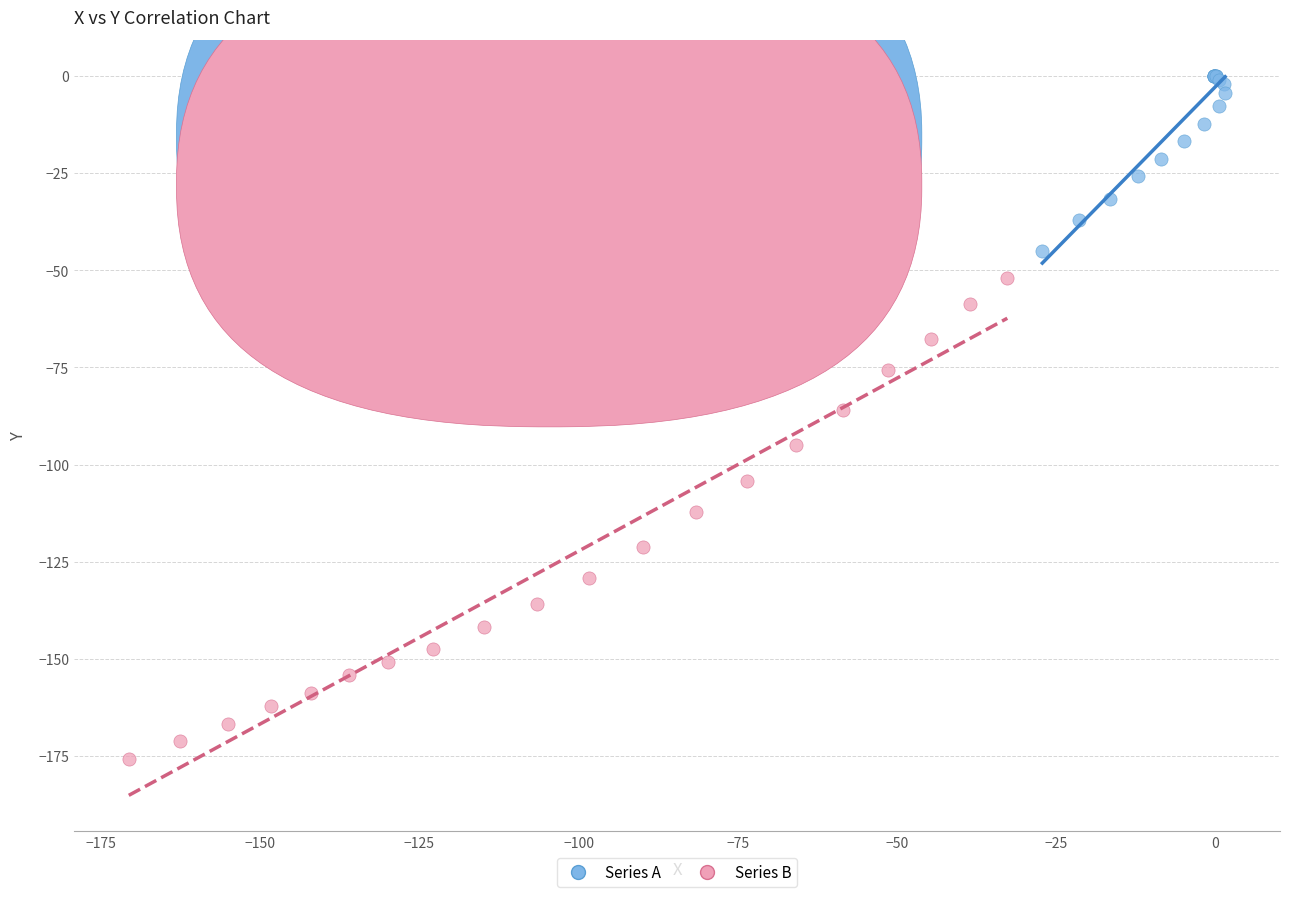

Which series contains the highest Y value?

Series A